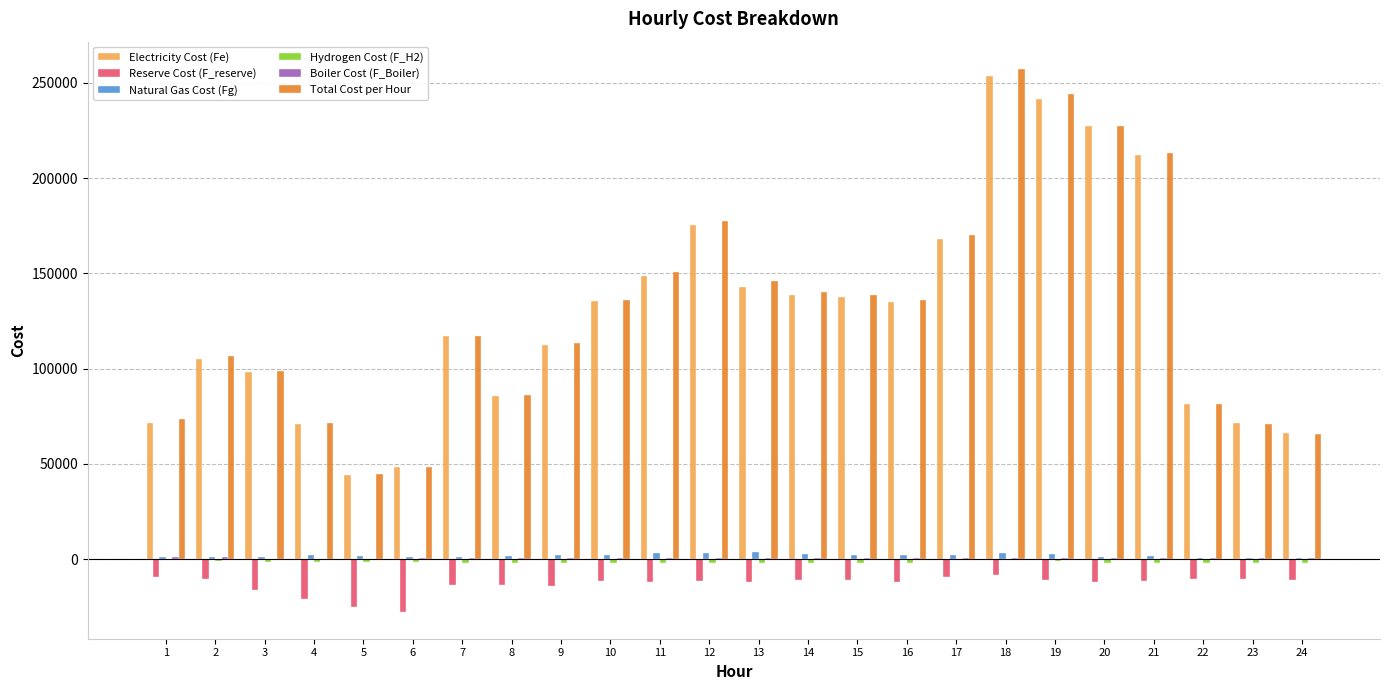

The value of Total Cost per Hour at 24 is 65790.2. True or false?

True